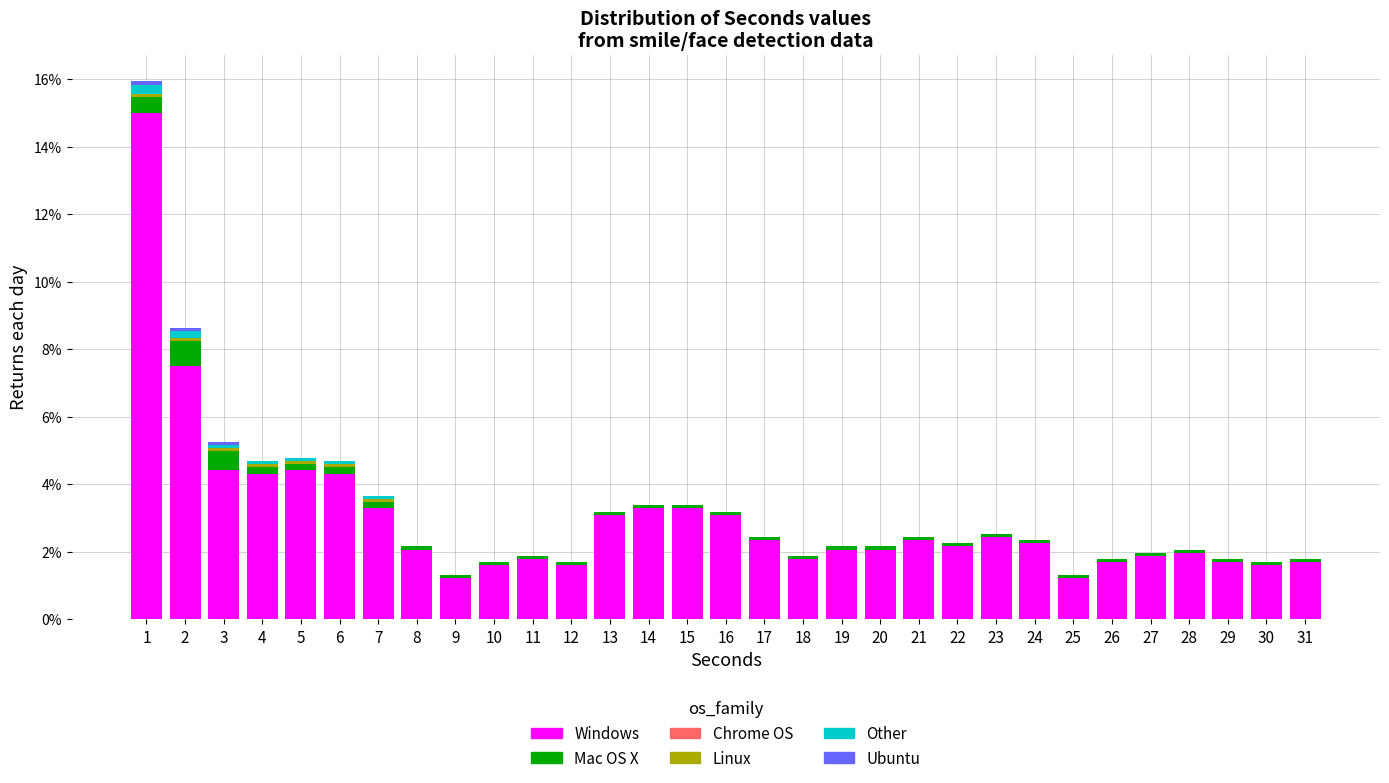

What is the highest value of the Windows series?

15.0